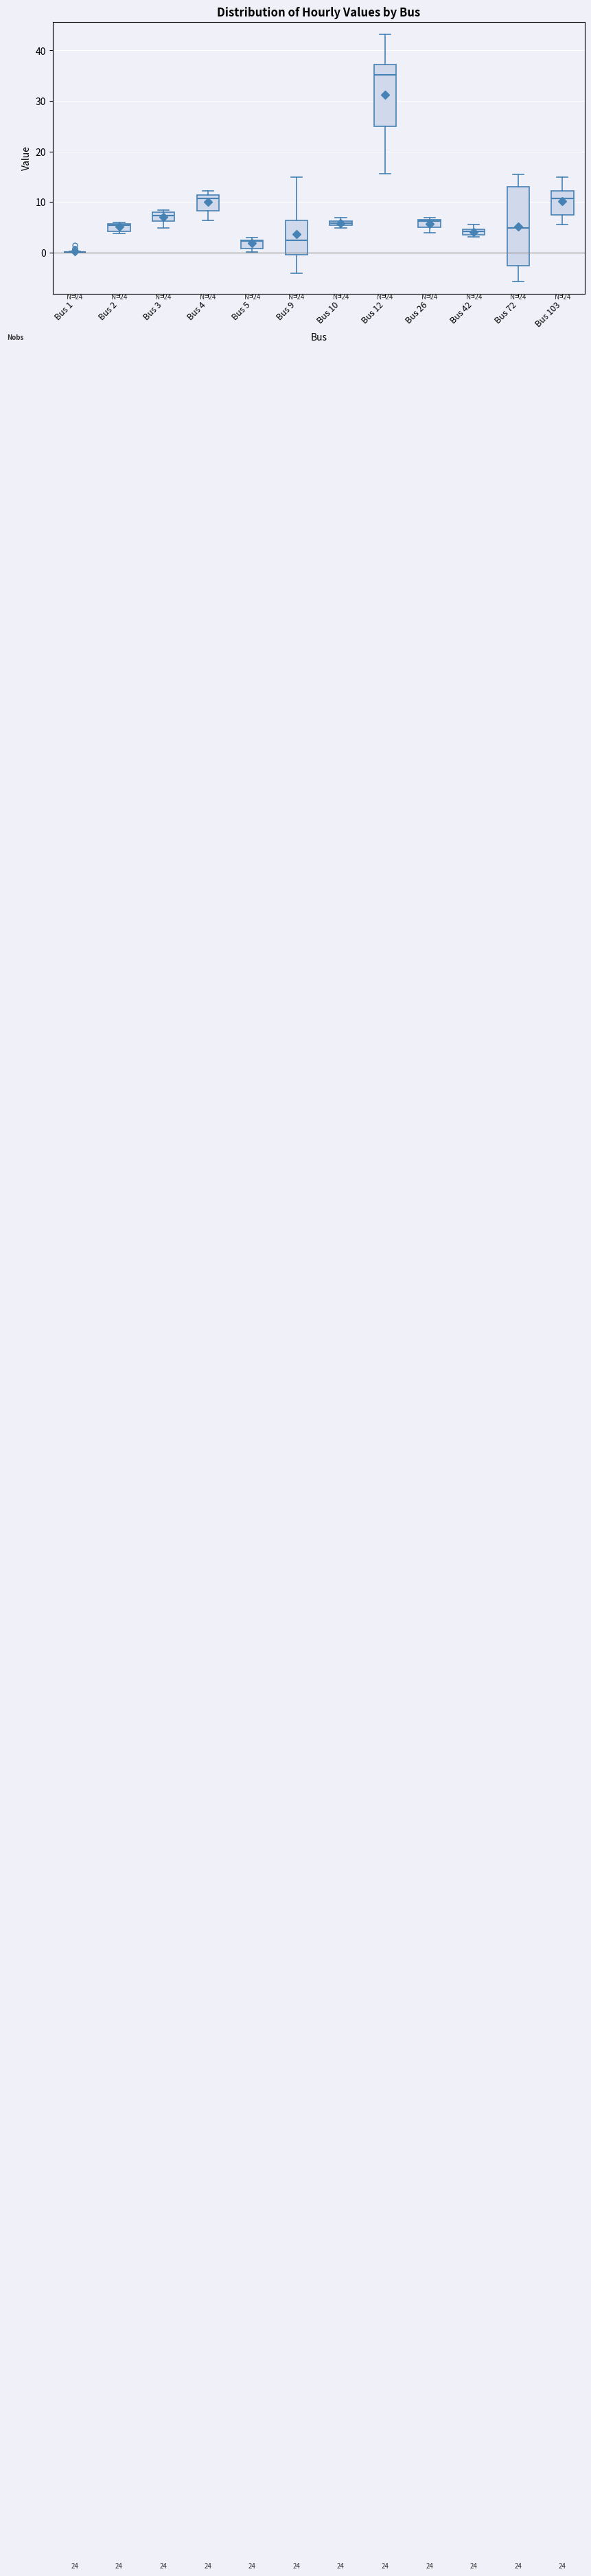

Which box is the tallest, from its lower edge to its upper edge?

Bus 72